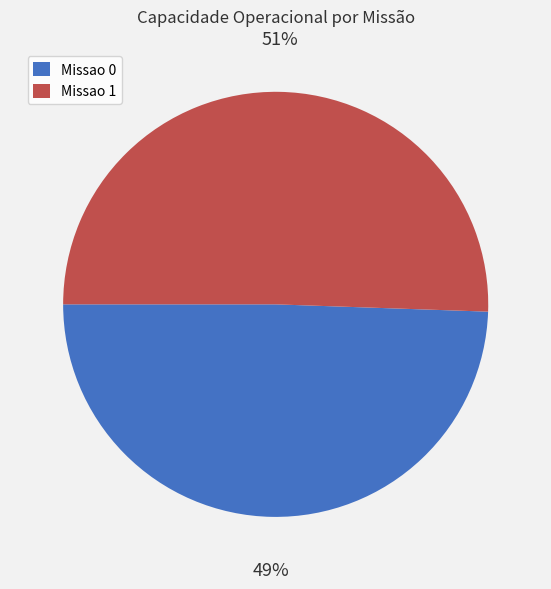

Which category accounts for the majority?

Missao 1